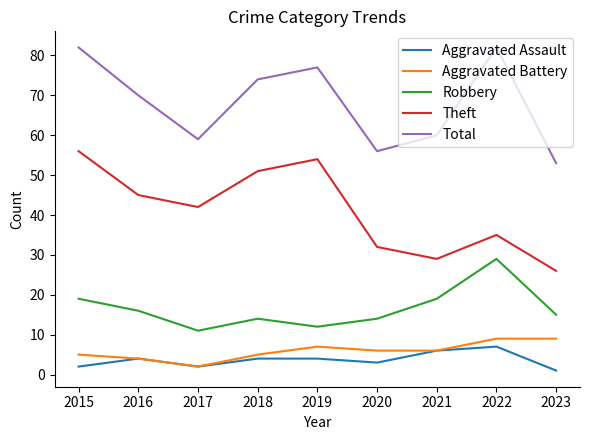

What is the minimum value for Robbery?

11